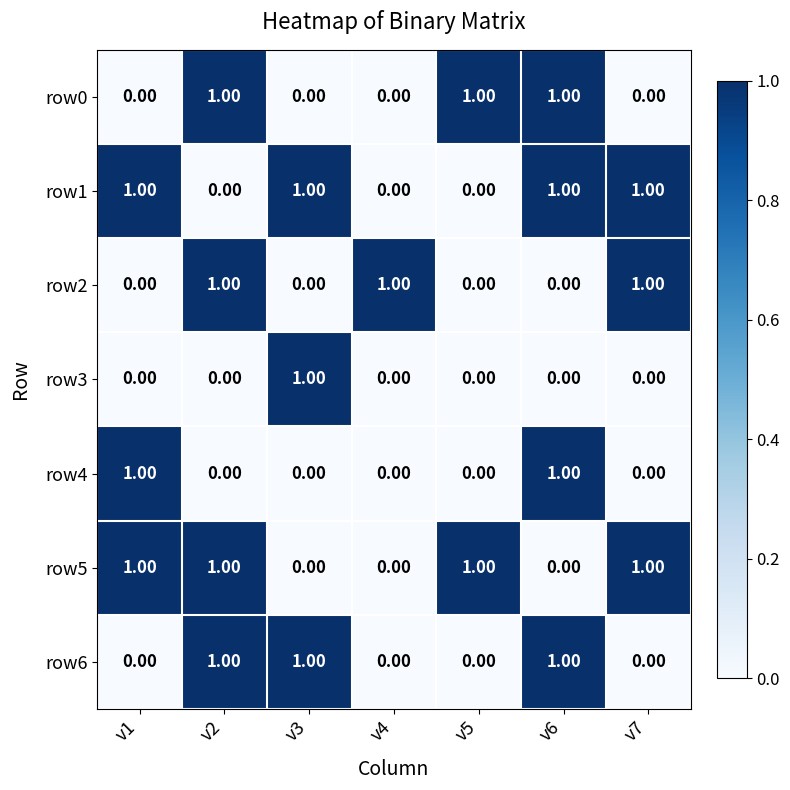

At how many categories does at least one series exceed 0?

7